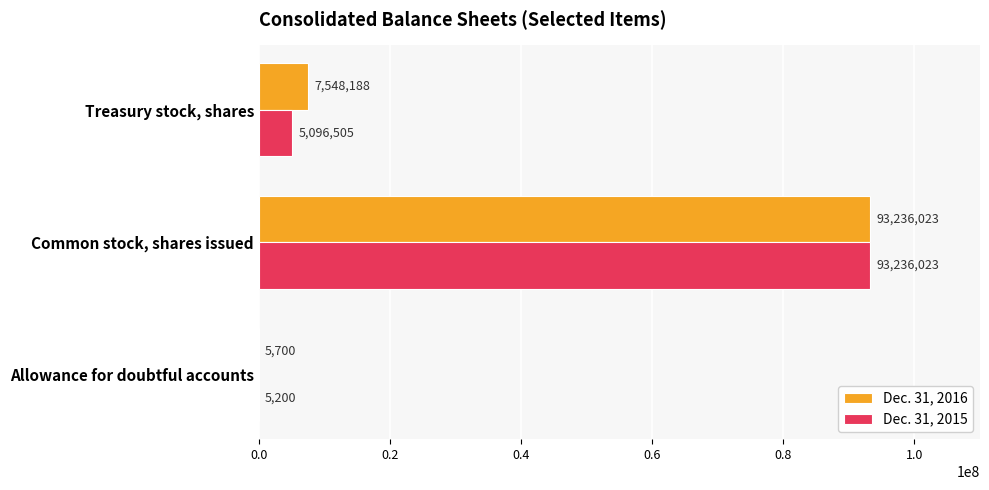

Where is Dec. 31, 2015 nearest to the value 46620611?

Treasury stock, shares